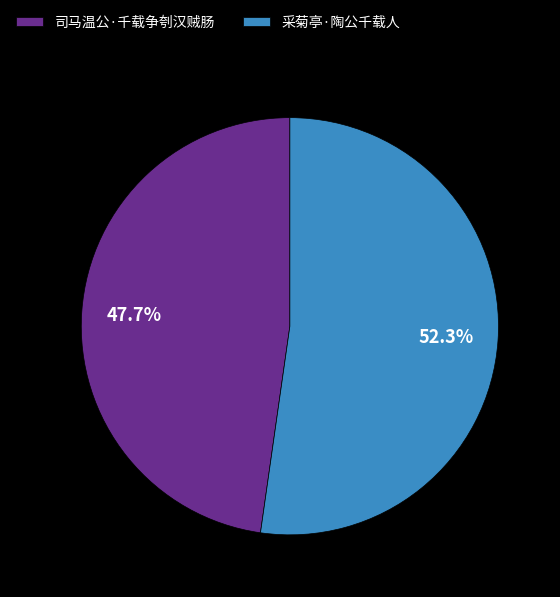

What is the total percentage of 司马温公·千载争刳汉贼肠 and 采菊亭·陶公千载人?

100.0%